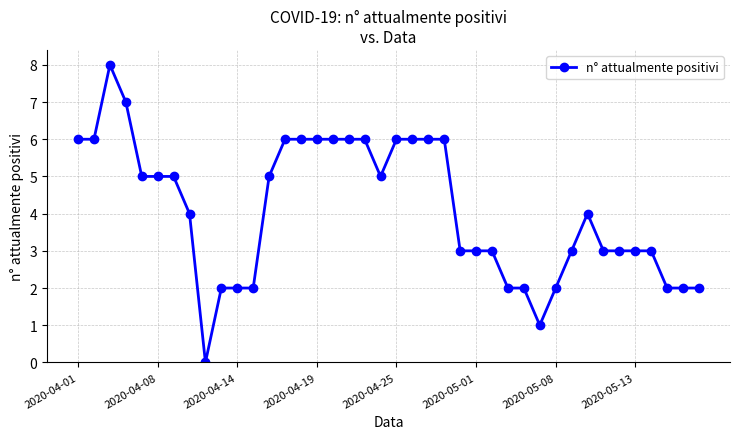

What is the value of the 28th point from the left?

2